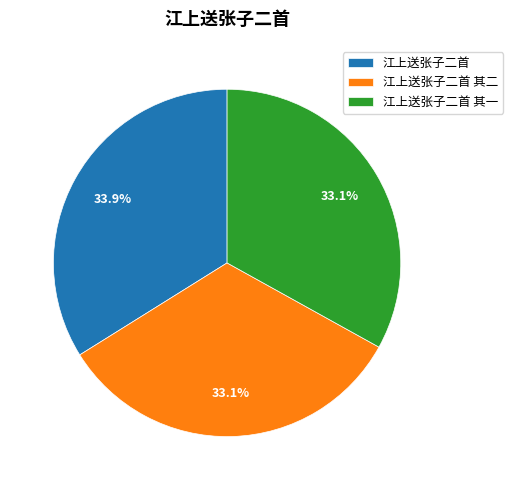

Which slice is the largest?

江上送张子二首